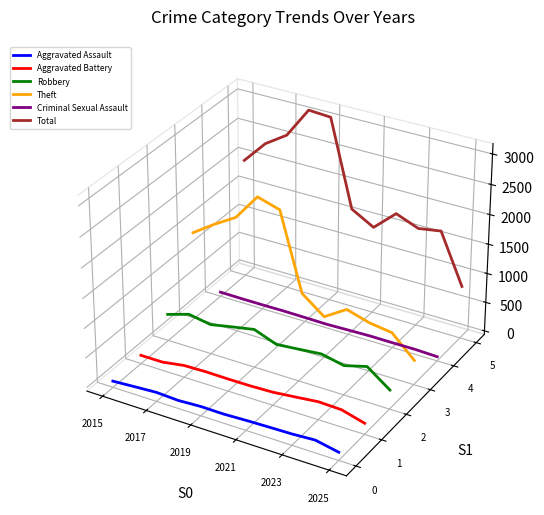

True or false: Aggravated Battery and Robbery intersect in this chart.

False